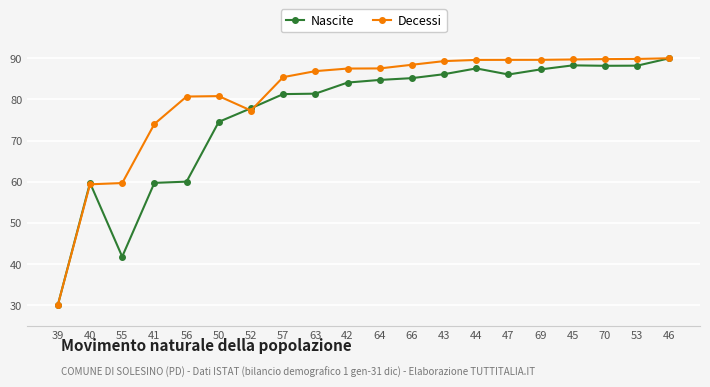

What is the approximate value of Nascite at 57?

81.3